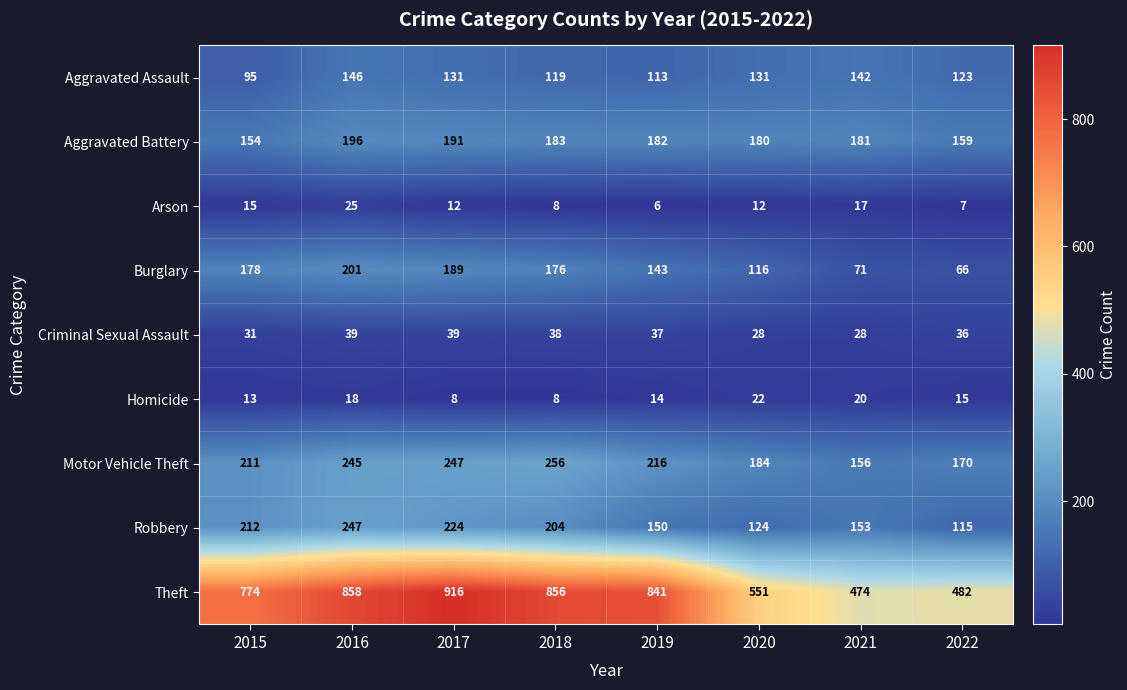

What is the difference between the Aggravated Assault values at 2021 and 2020?

11